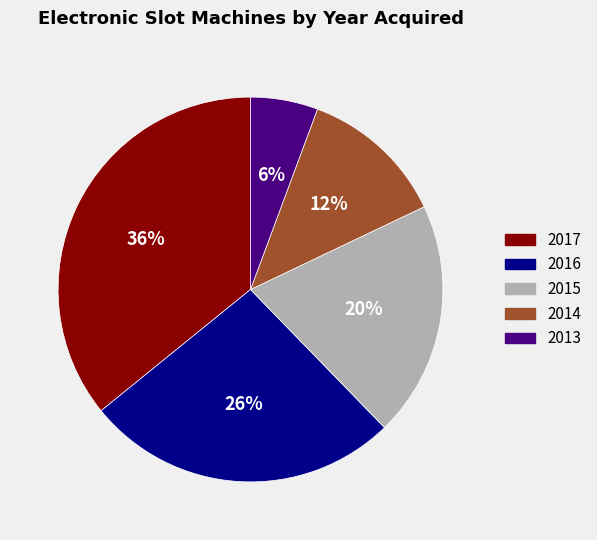

What is the ratio of the value at 2017 to the value at 2015?

1.8